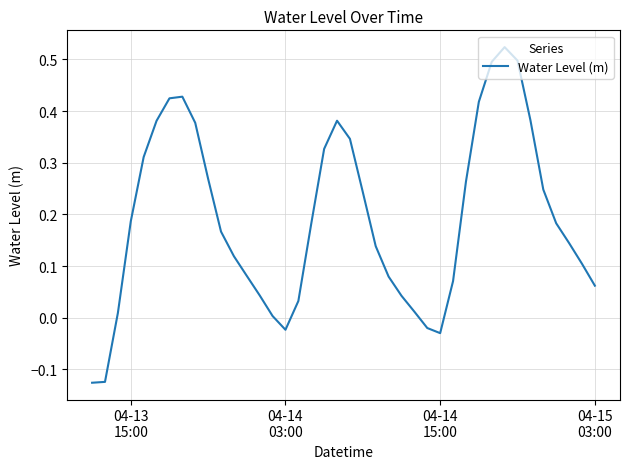

What is the difference between the maximum and minimum values?

0.6